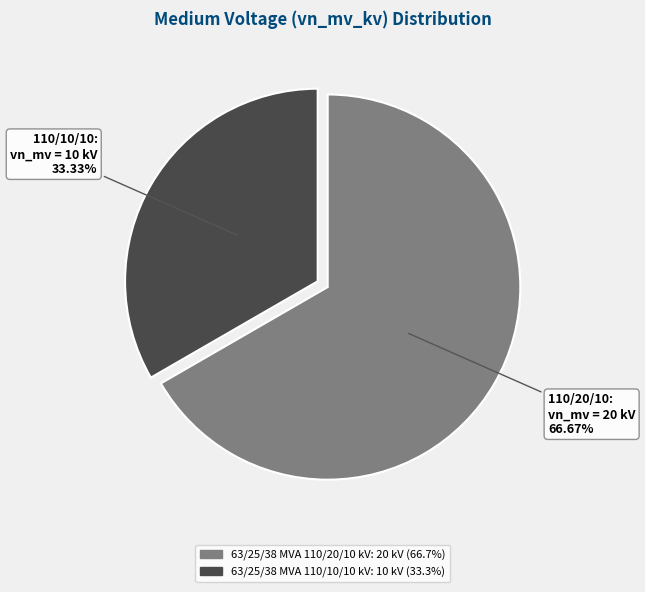

Approximately how many times larger is the value at 63/25/38 MVA 110/10/10 kV compared to 63/25/38 MVA 110/20/10 kV?

0.5